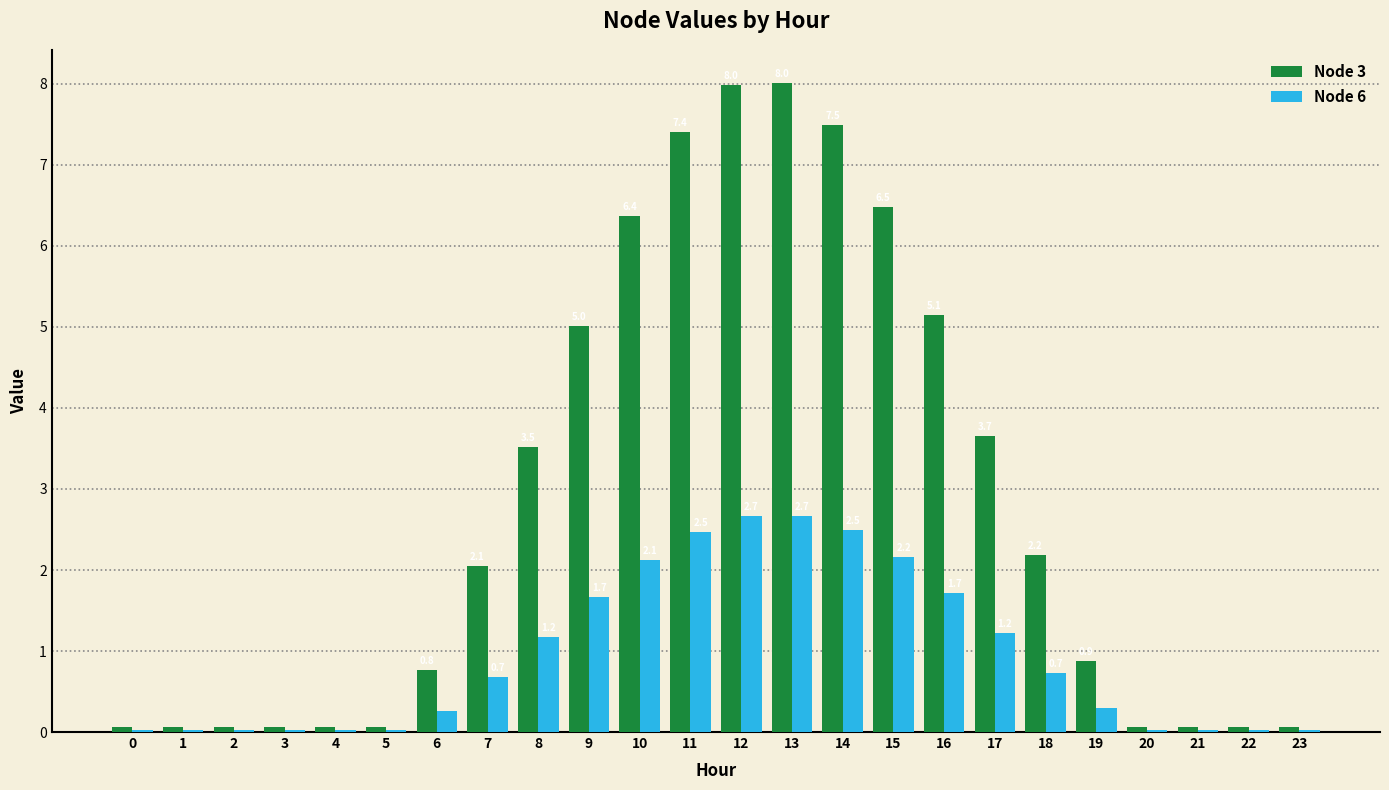

What is the spread (max minus min) of values at 17?

2.4